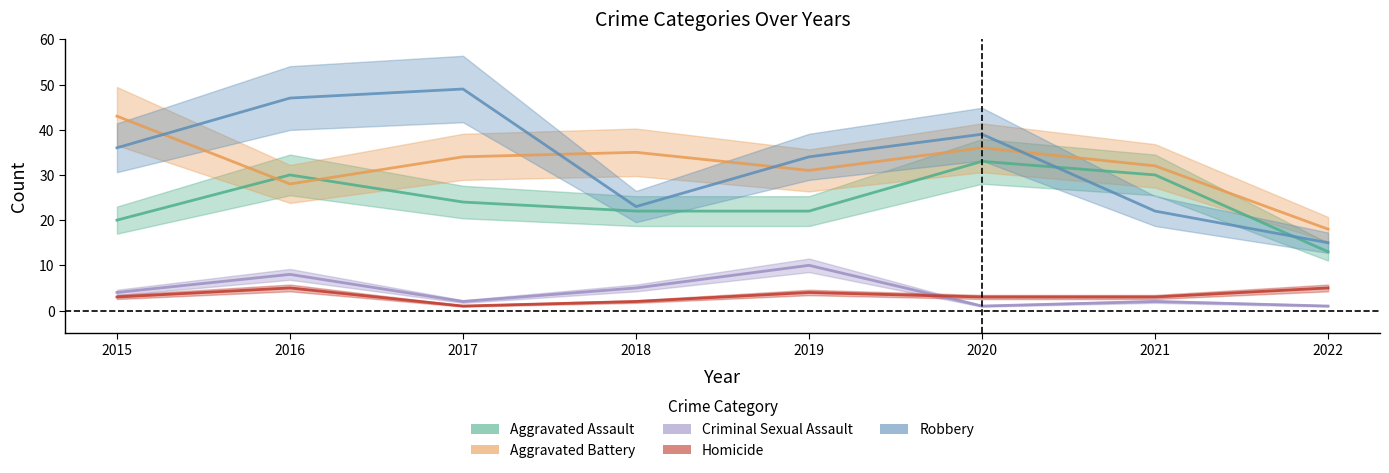

What is the value of the Robbery point at the 7th from the left?

22